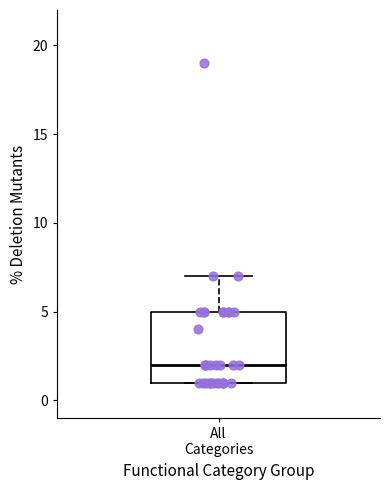

Transcribe this box plot: give where the median line is, the range the box spans, and where the two whiskers end, as read against the y-axis. The values are not printed on the chart, so give them approximately, as read against the axis.

median 2, box 1 to 5, whiskers 1 to 7